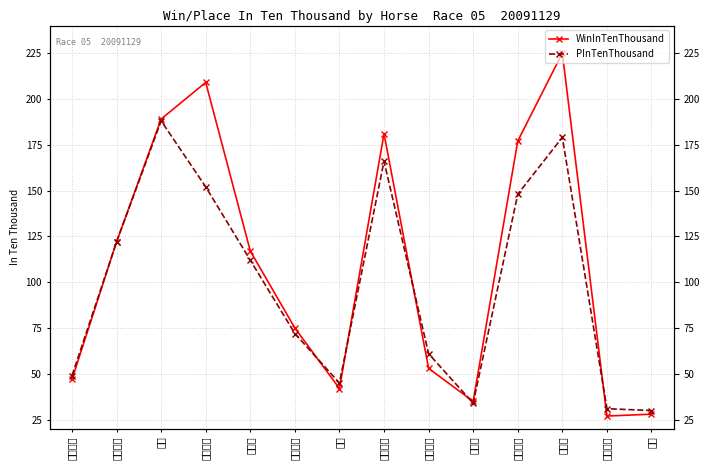

What are all the series names shown in the legend?

WinInTenThousand, PInTenThousand